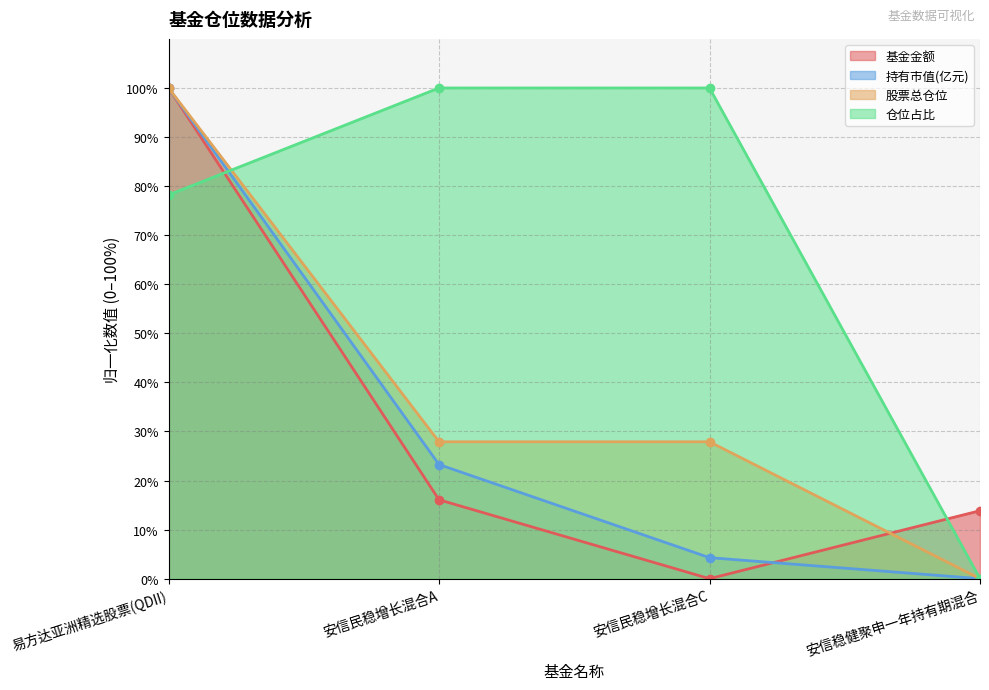

How many lines are shown in the chart?

4